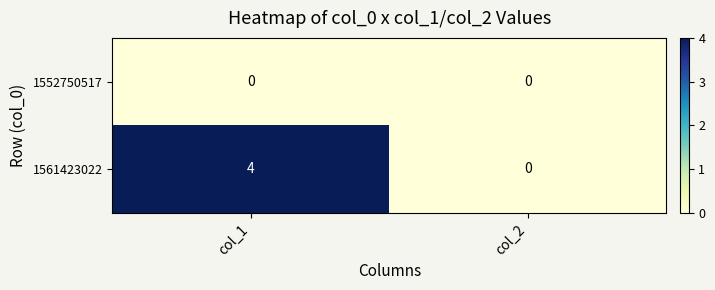

Reading right to left, transcribe all the data shown in this chart.

1552750517: col_2=0	col_1=0
1561423022: col_2=0	col_1=4